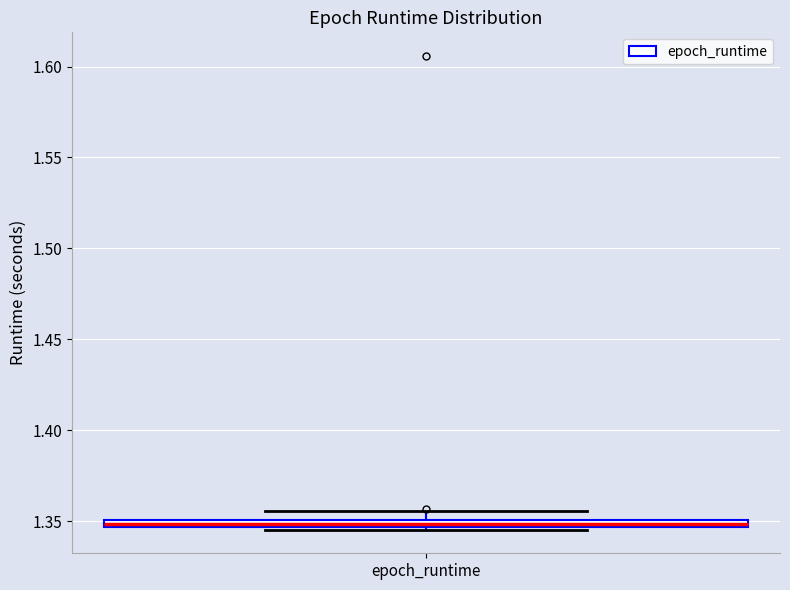

Where is the upper edge of the box for epoch_runtime on the y-axis? The values are not printed on the chart, so give them approximately, as read against the axis.

1.350